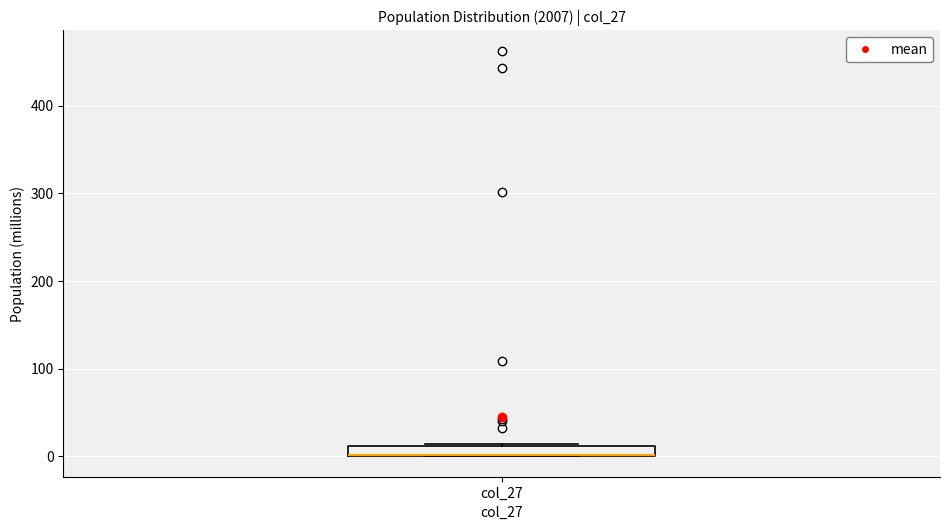

Where is the upper edge of the box for col_27 on the y-axis? The values are not printed on the chart, so give them approximately, as read against the axis.

10